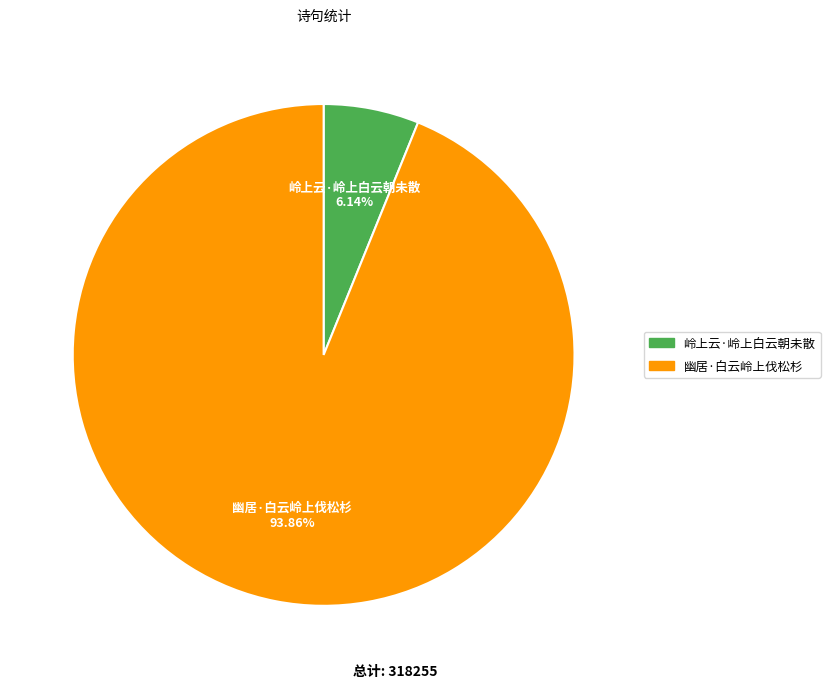

How many segments does this pie chart have?

2